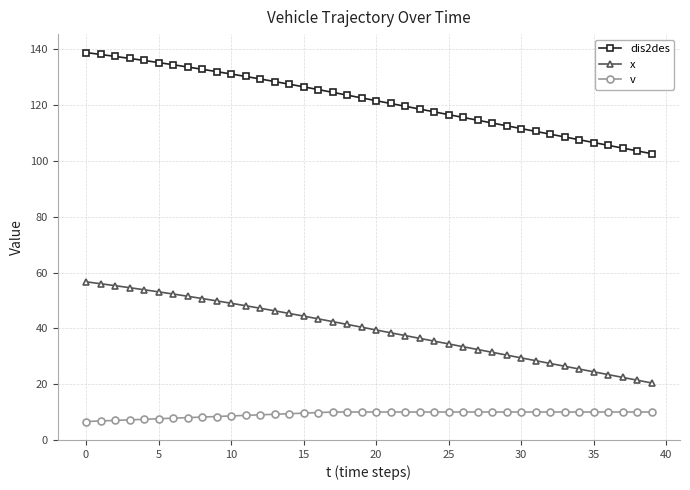

Rank the series by their maximum value, from highest to lowest.

dis2des, x, v